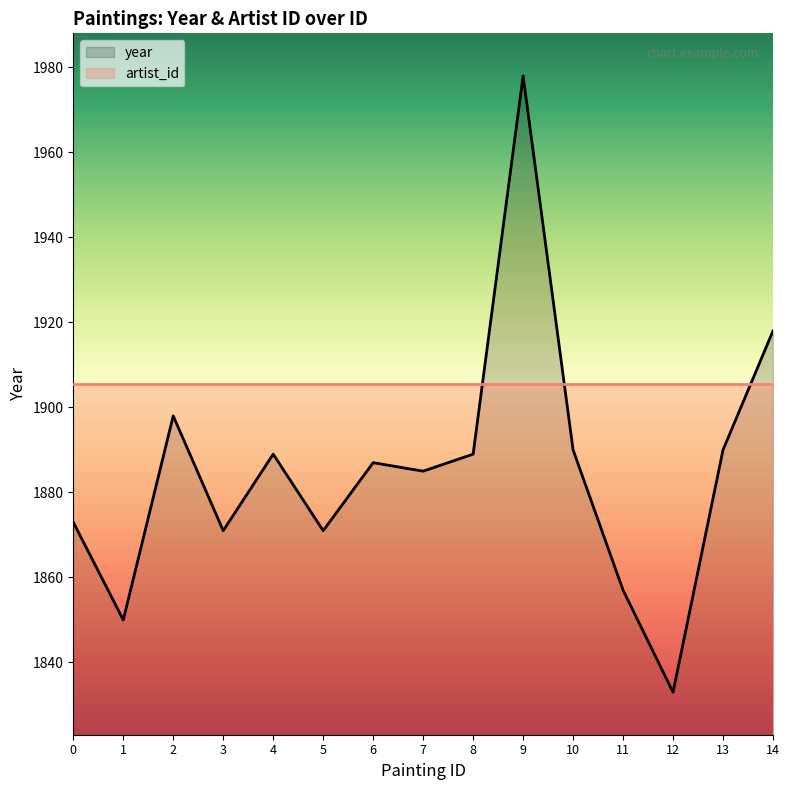

How many lines are shown in the chart?

2